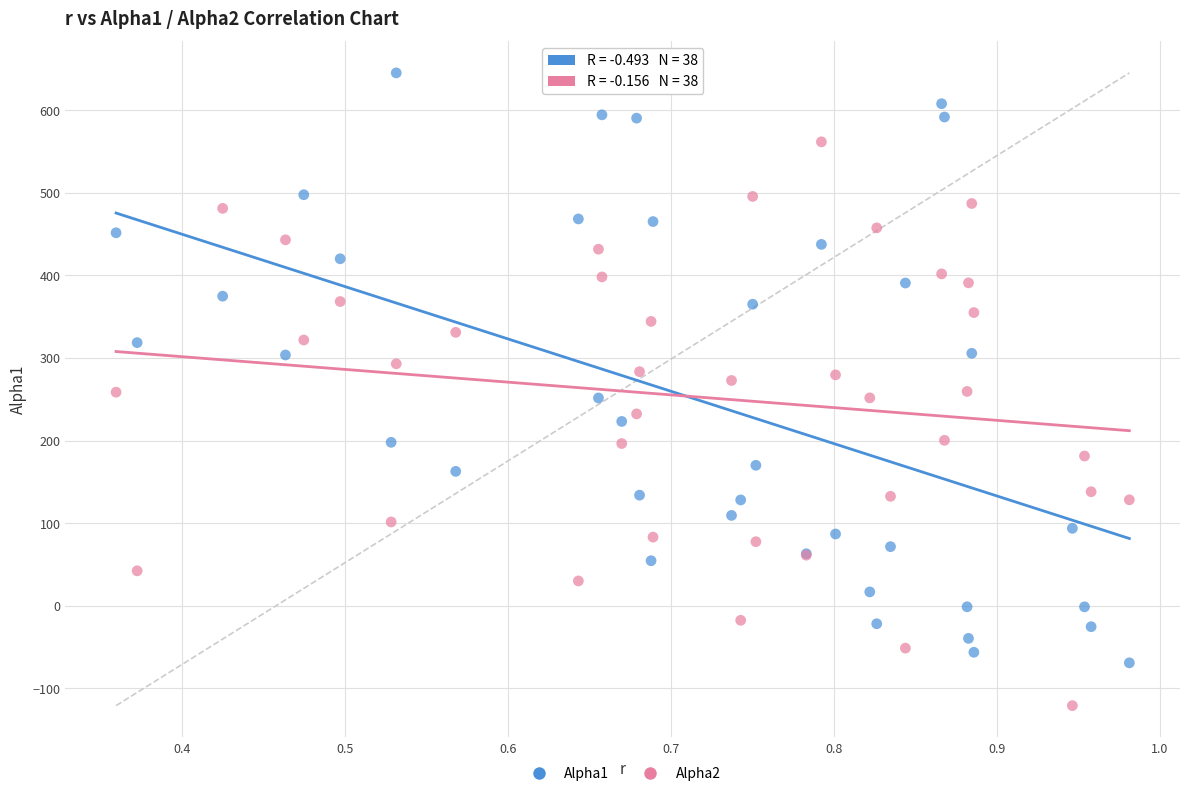

Which series reaches the maximum Y coordinate?

Alpha1